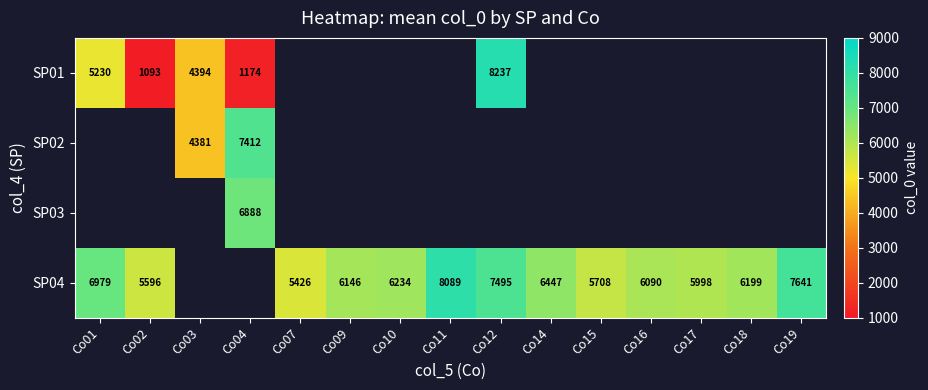

True or false: SP01 has a value of 511 at Co04.

False